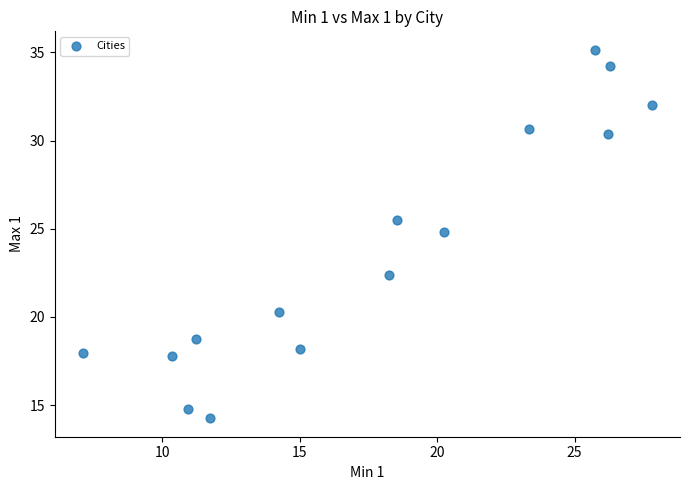

What Y value in the scatter plot is closest to 24?

24.8